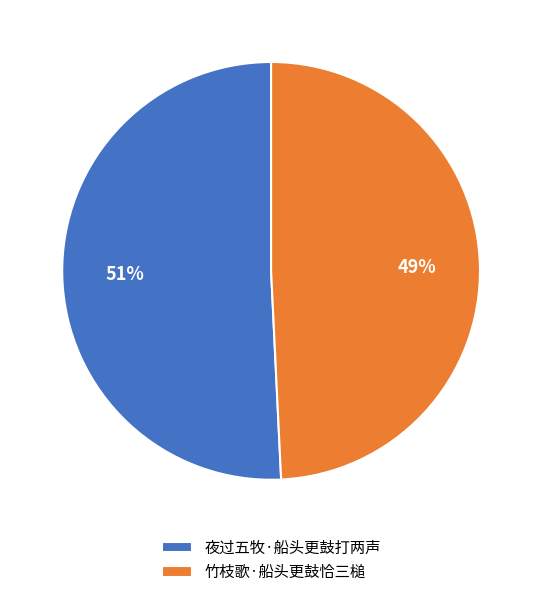

Which slice represents more than half of the pie?

夜过五牧·船头更鼓打两声